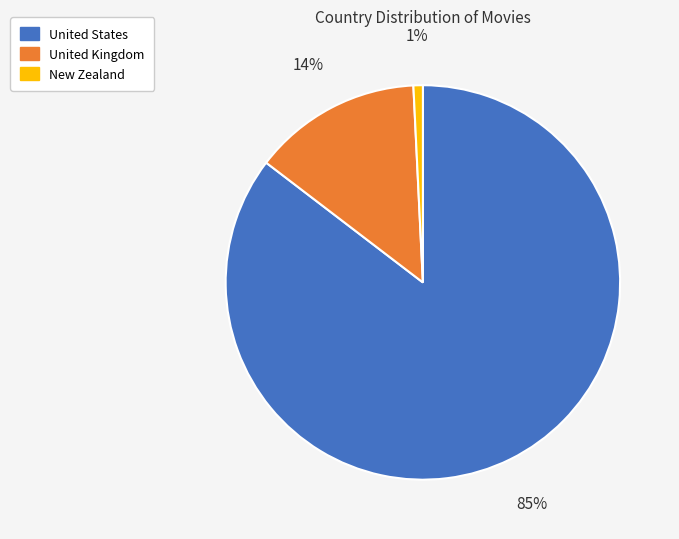

Which category has the smallest portion of the pie?

New Zealand